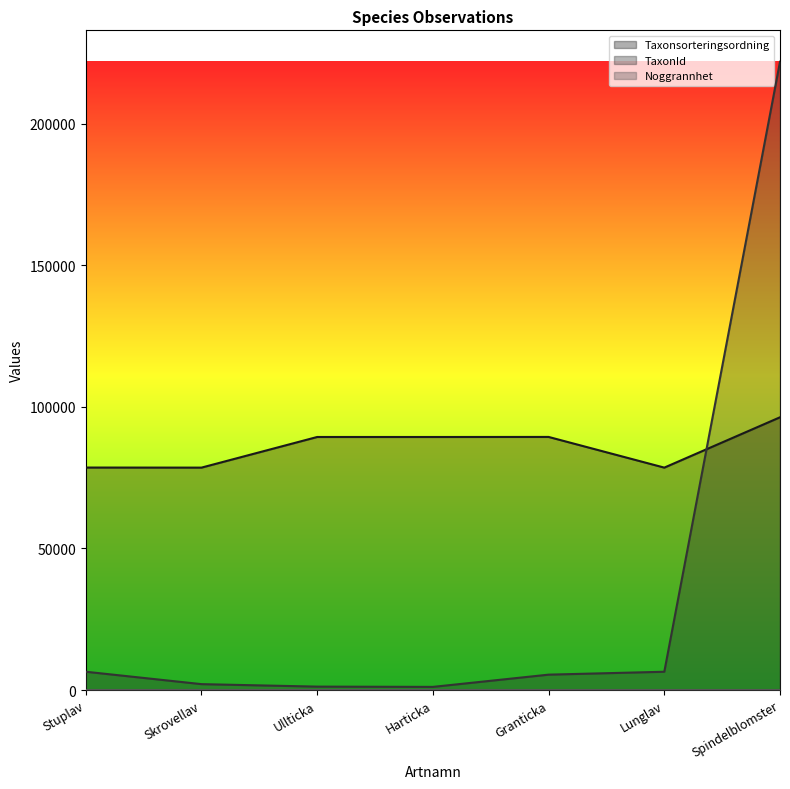

Which category has the lowest value across all series?

Harticka